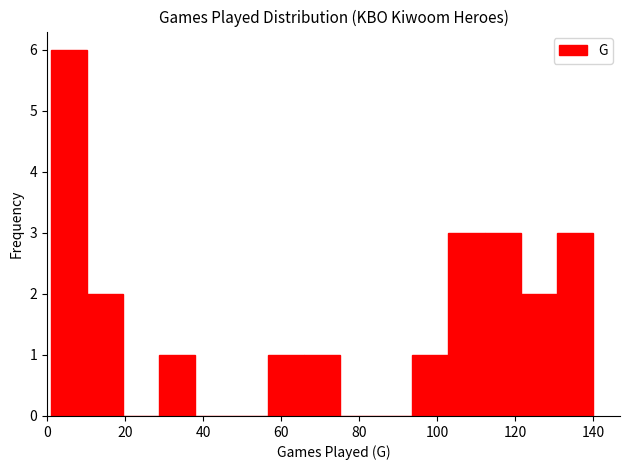

Reading left to right, transcribe this chart: for each bar, give the range it covers on the x-axis and its height. Neither the bar edges nor the heights are printed on the chart, so give them approximately, as read against the axes.

2 to 10: 6
10 to 20: 2
20 to 28: 0
28 to 38: 1
38 to 48: 0
48 to 56: 0
56 to 66: 1
66 to 76: 1
76 to 84: 0
84 to 94: 0
94 to 102: 1
102 to 112: 3
112 to 122: 3
122 to 130: 2
130 to 140: 3